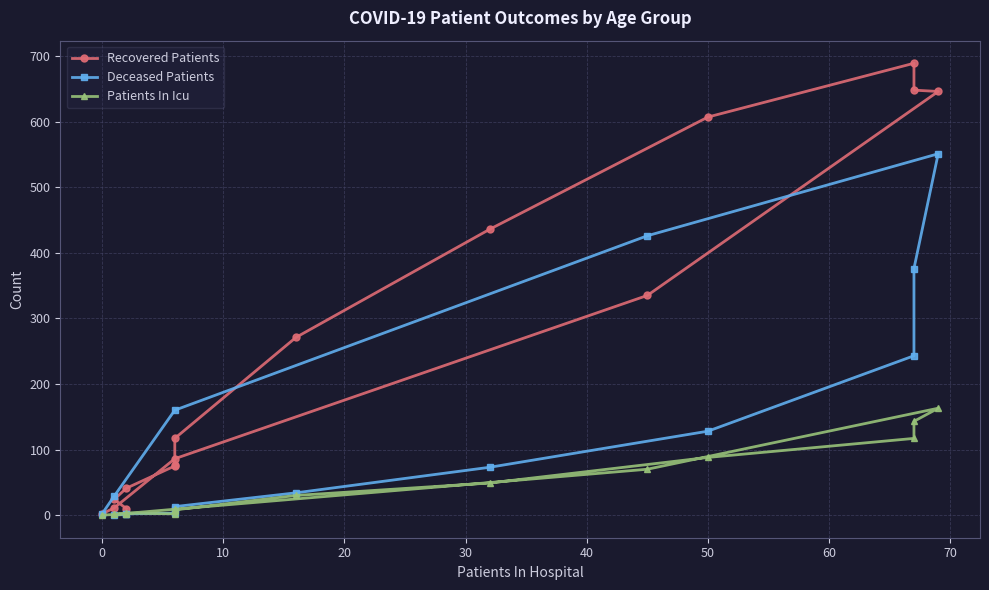

True or false: Deceased Patients and Recovered Patients cross at least once.

True